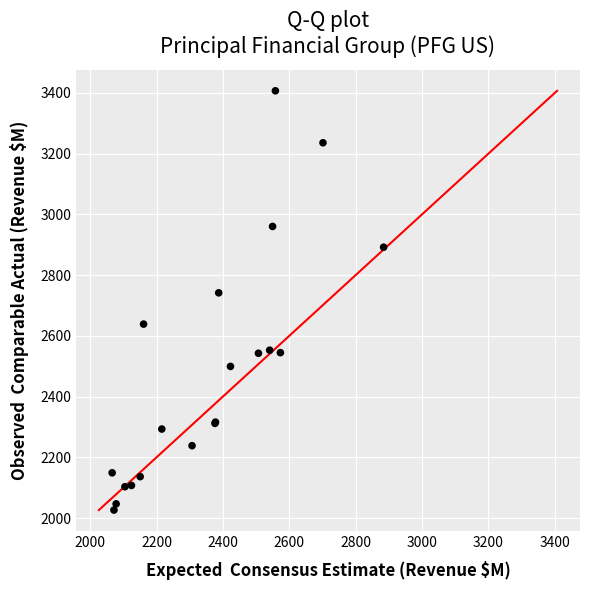

What Y value in the scatter plot is closest to 2716?

2741.6